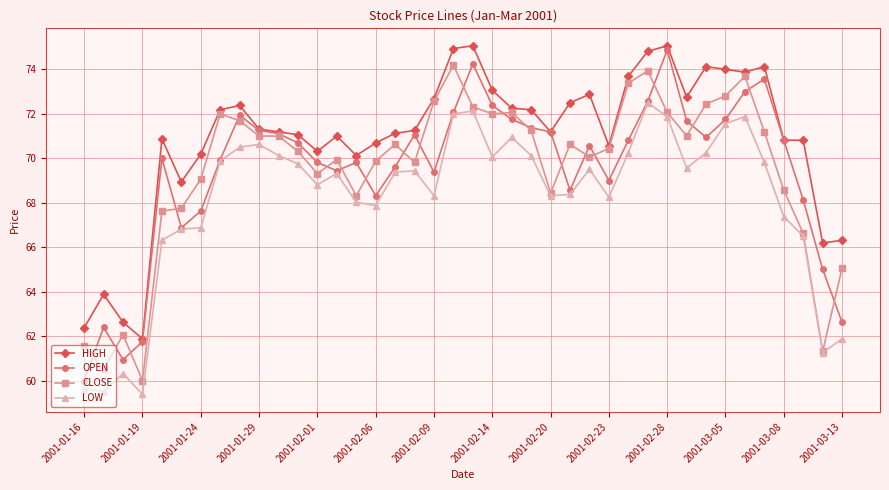

At how many categories does at least one series exceed 62?

39